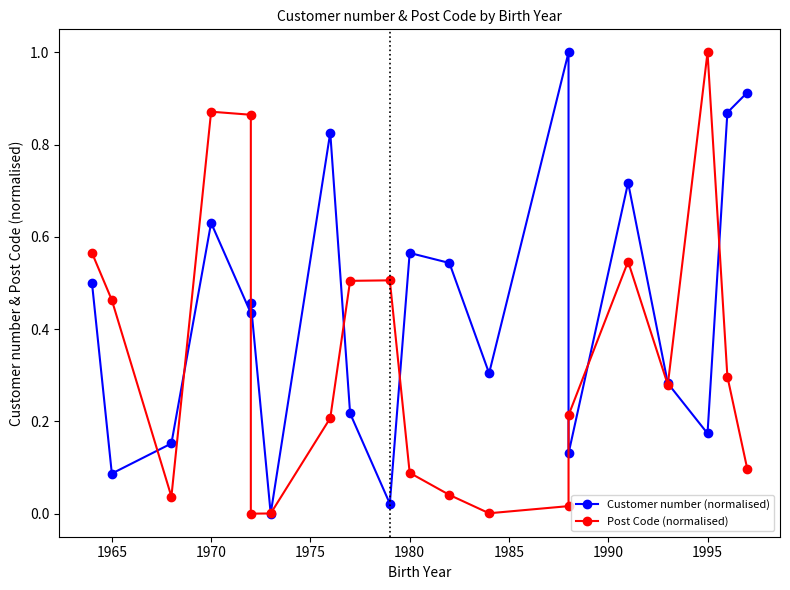

How many data points in Post Code (normalised) are above 0?

19